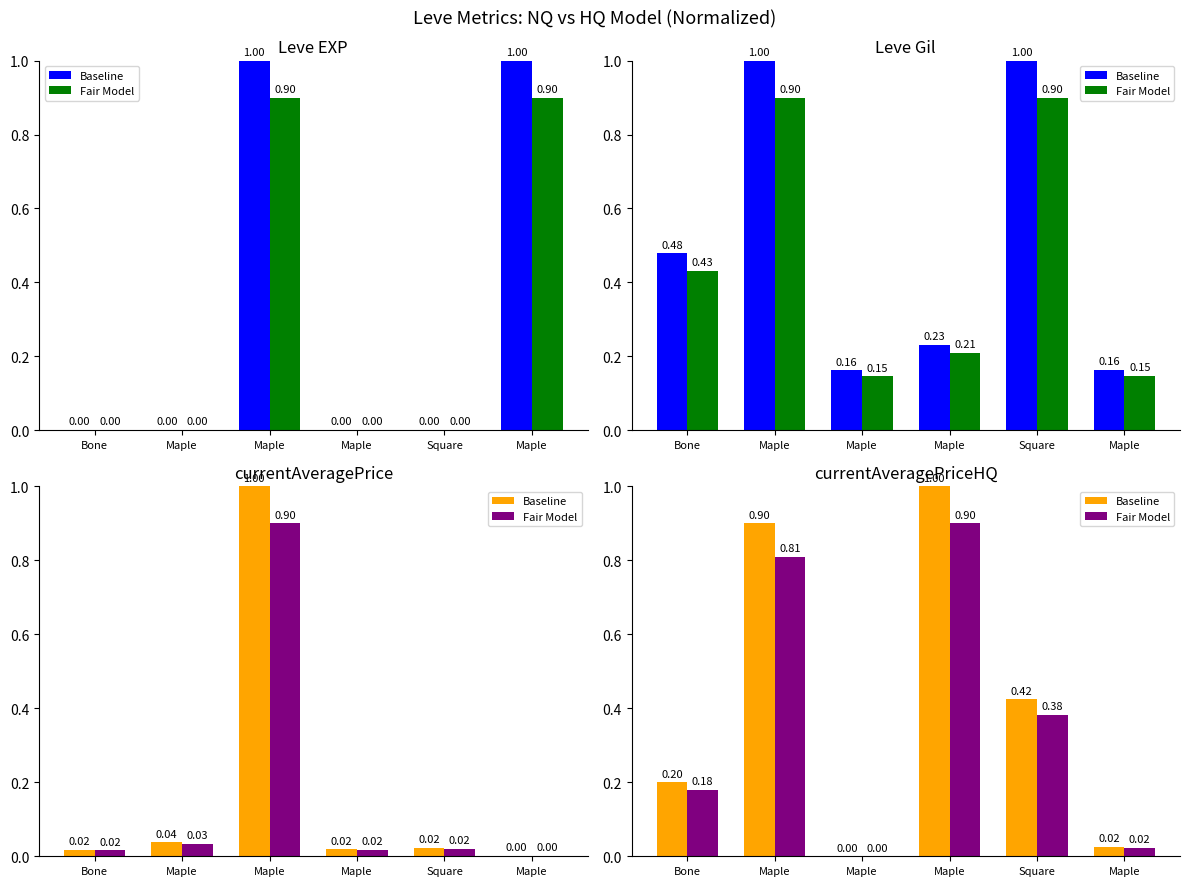

Rank the series by their average value, from highest to lowest.

Baseline, Fair Model